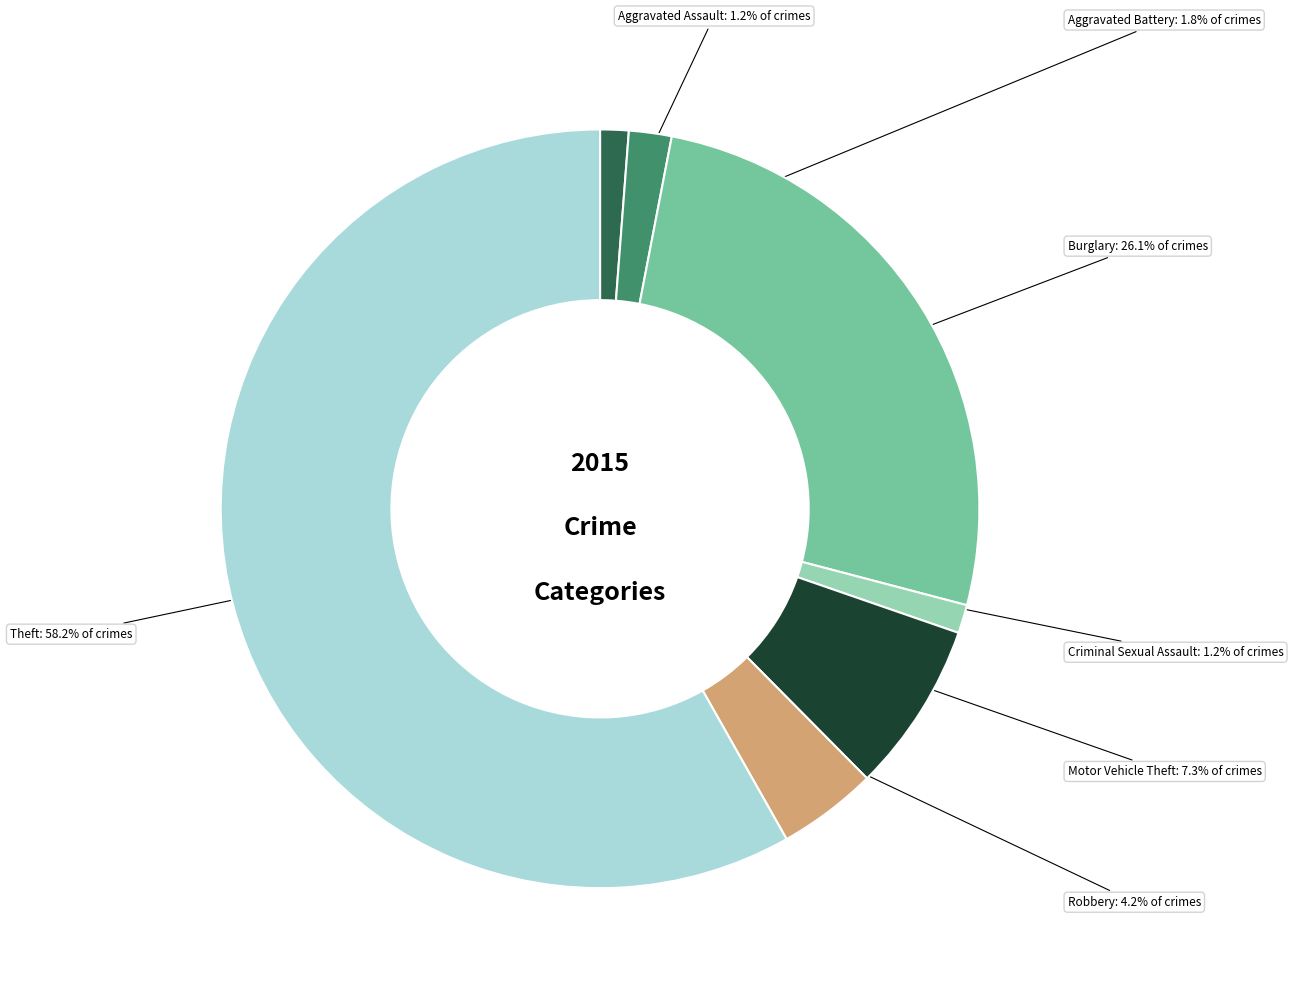

Which slice is the largest?

Theft